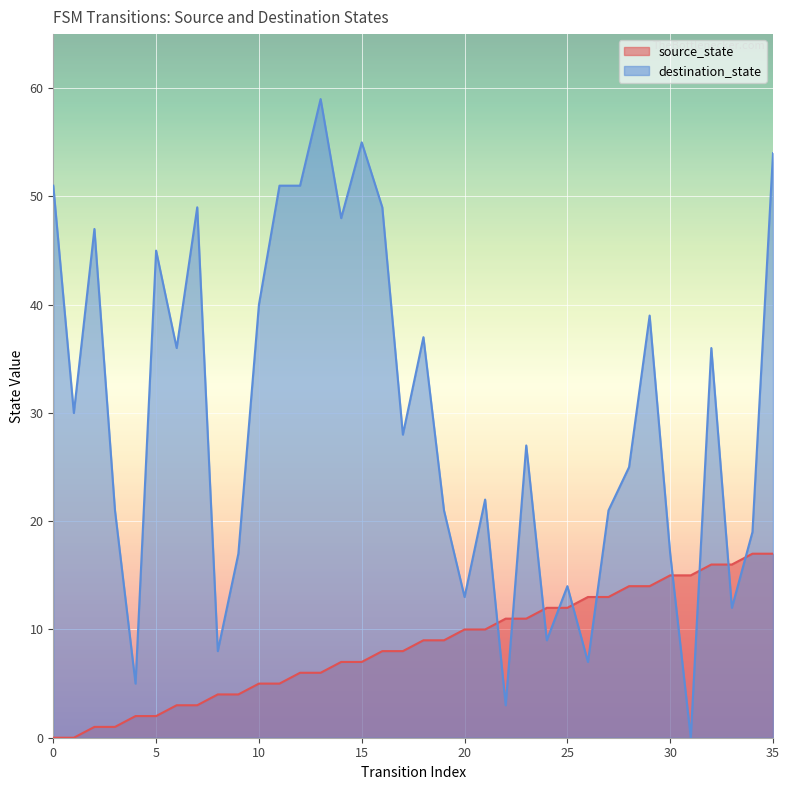

Does the chart display data point markers on the line(s)?

No